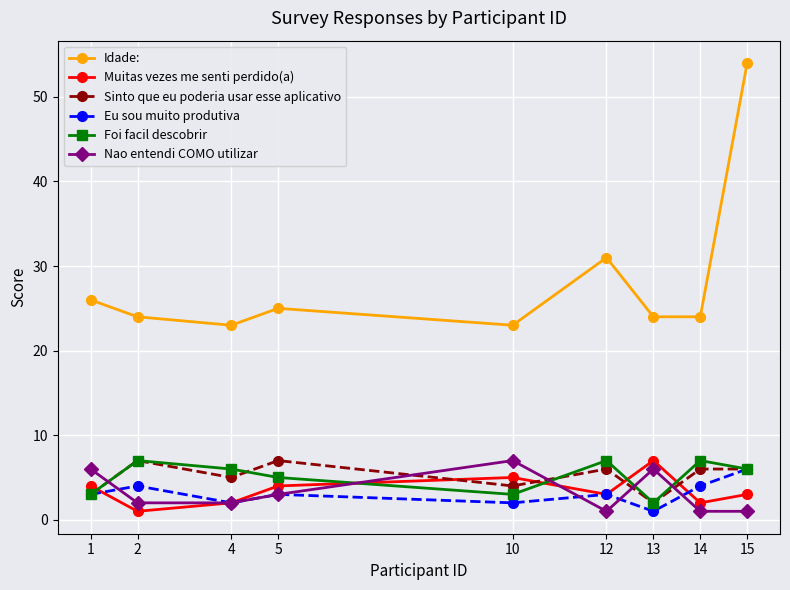

Where is the first local minimum for Sinto que eu poderia usar esse aplicativo?

4